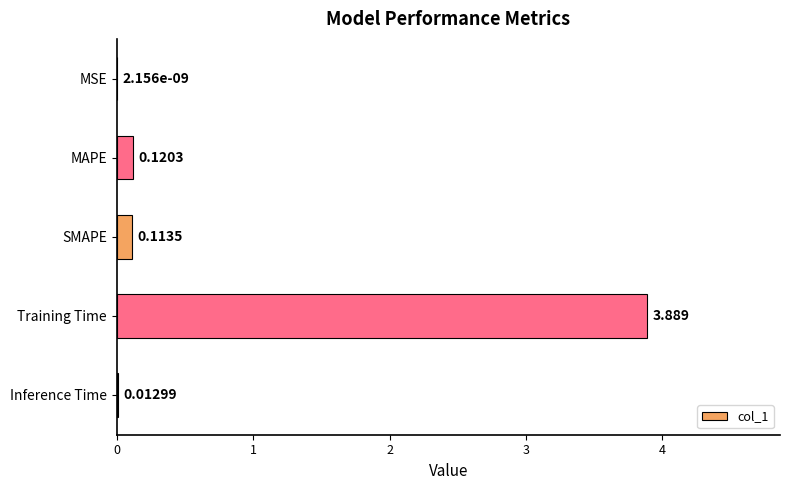

Which has a higher value, MSE or Inference Time?

Inference Time